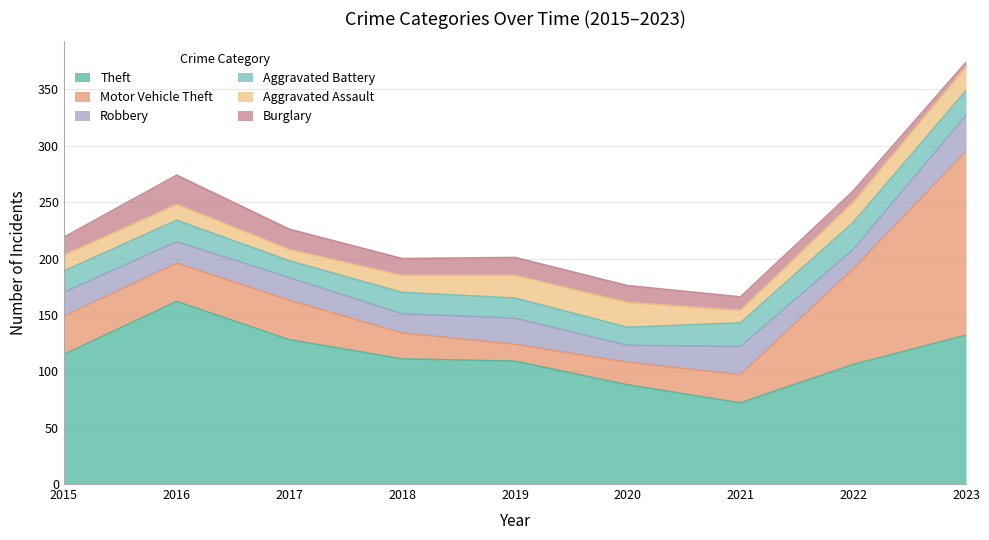

At which category does the chart reach its minimum across all series?

2023